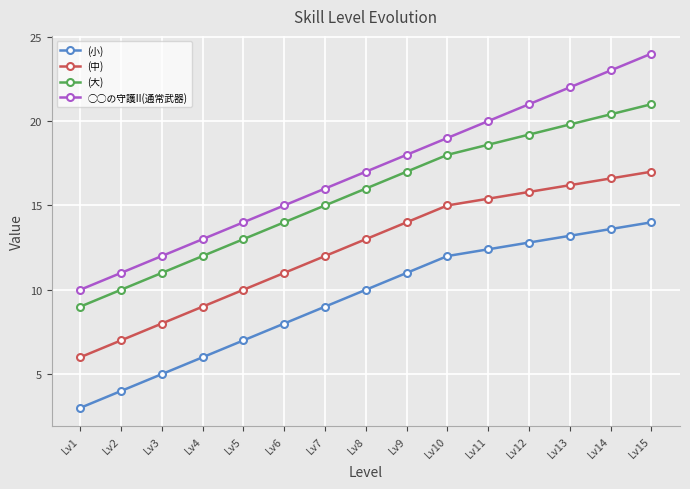

What is the difference between the highest and lowest values at Lv6?

7.0